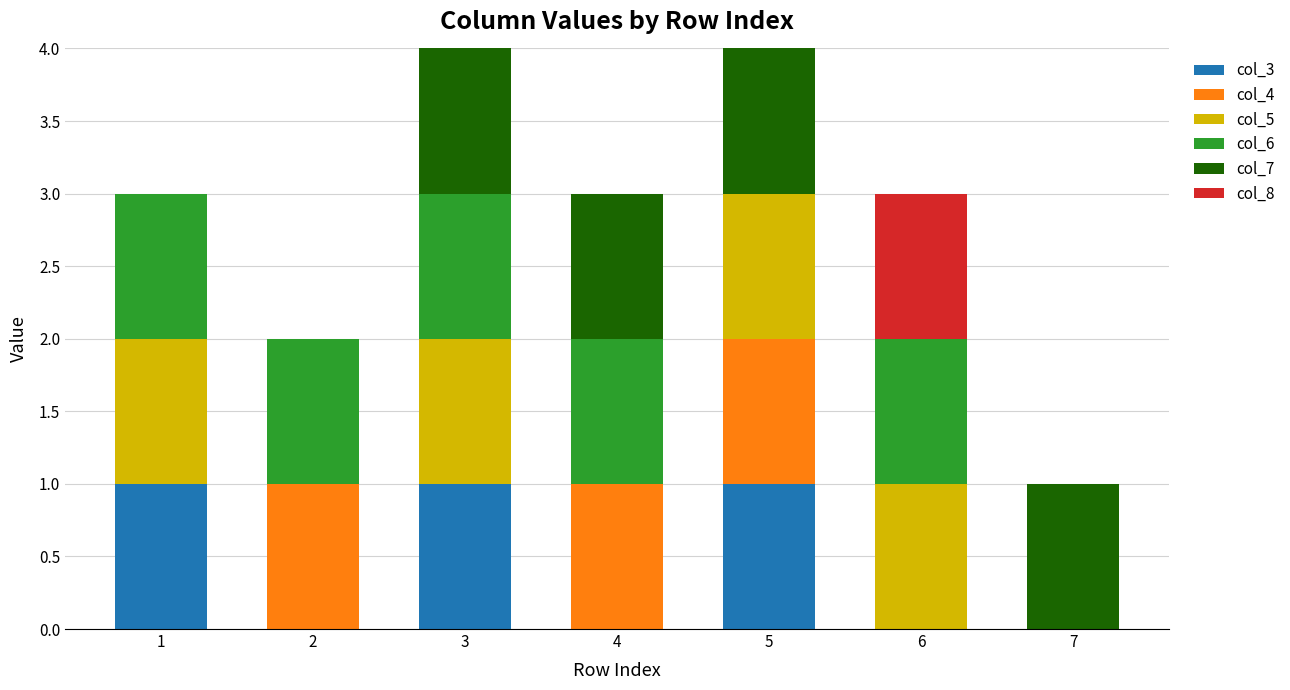

What is the total value across all series at 5?

4